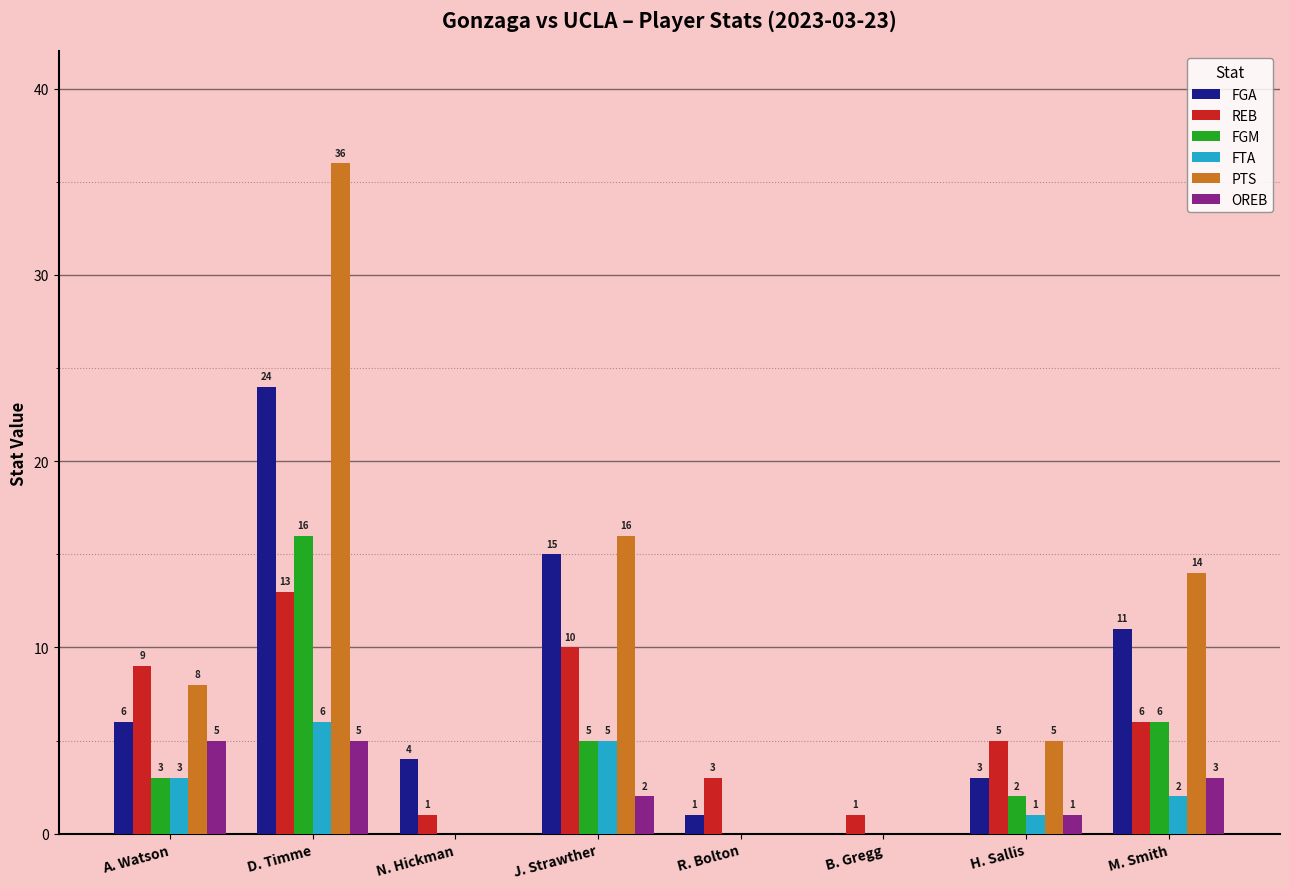

True or false: FGA has a value of 1 at R. Bolton.

True